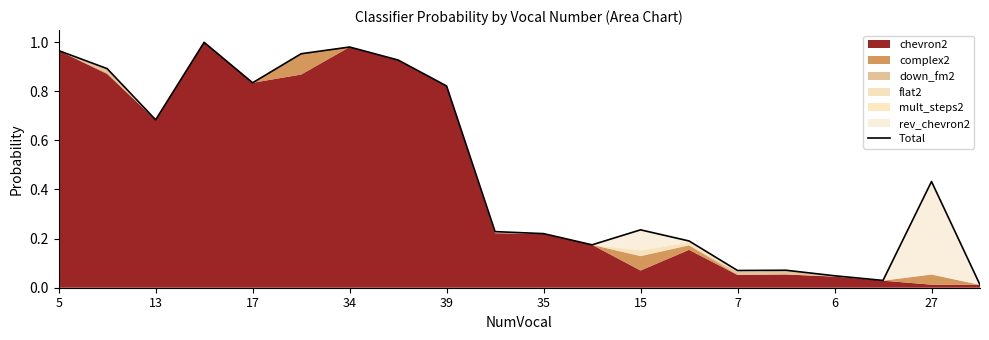

True or false: the data shows 0.0 at 6.

False